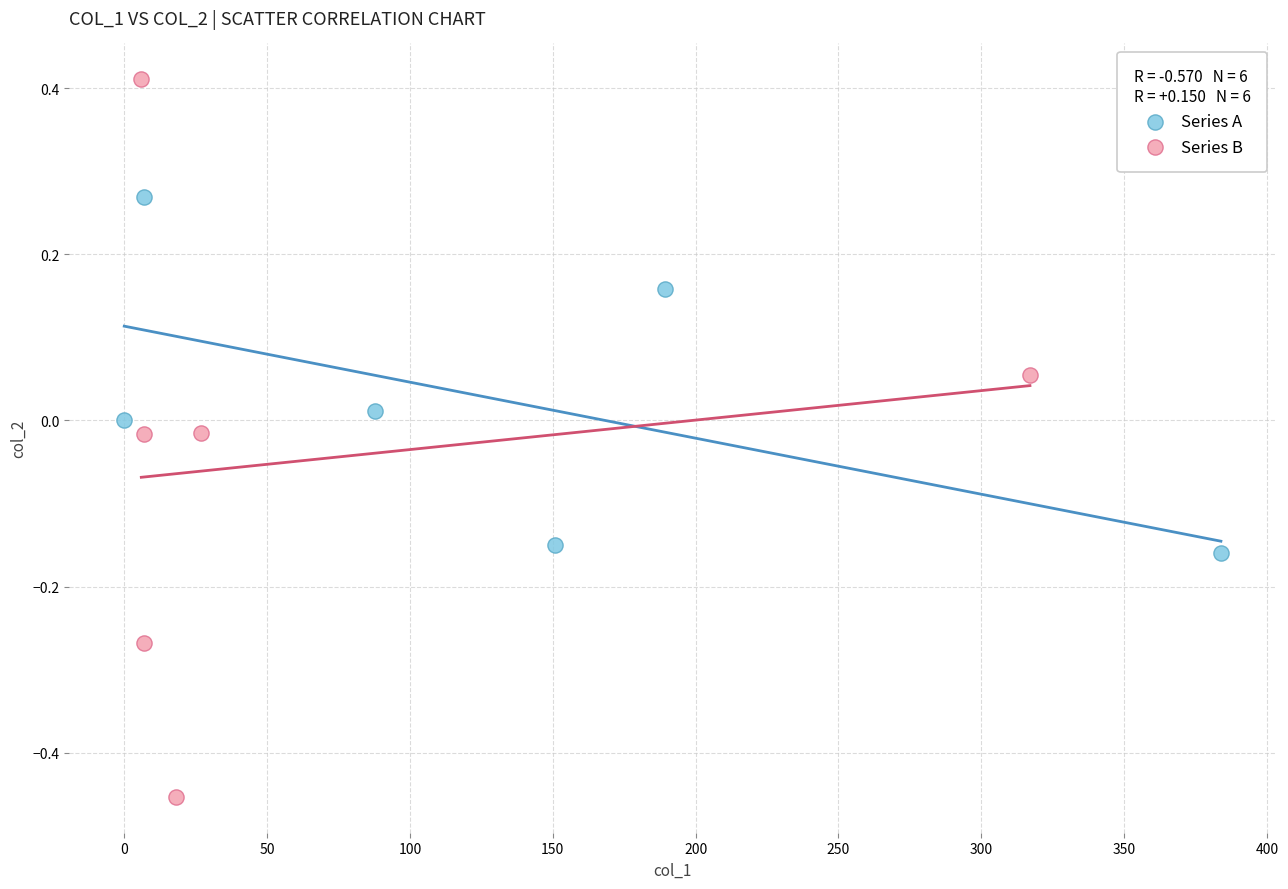

Which series reaches the maximum Y coordinate?

Series B